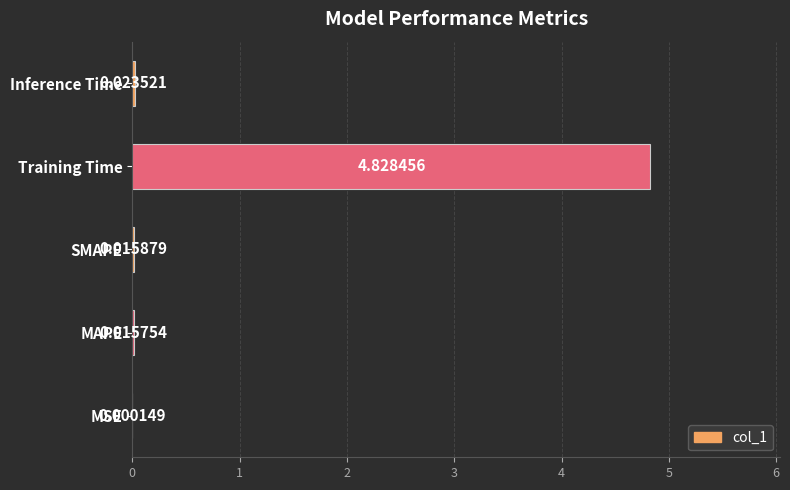

Which label corresponds to the largest value in the chart?

Training Time